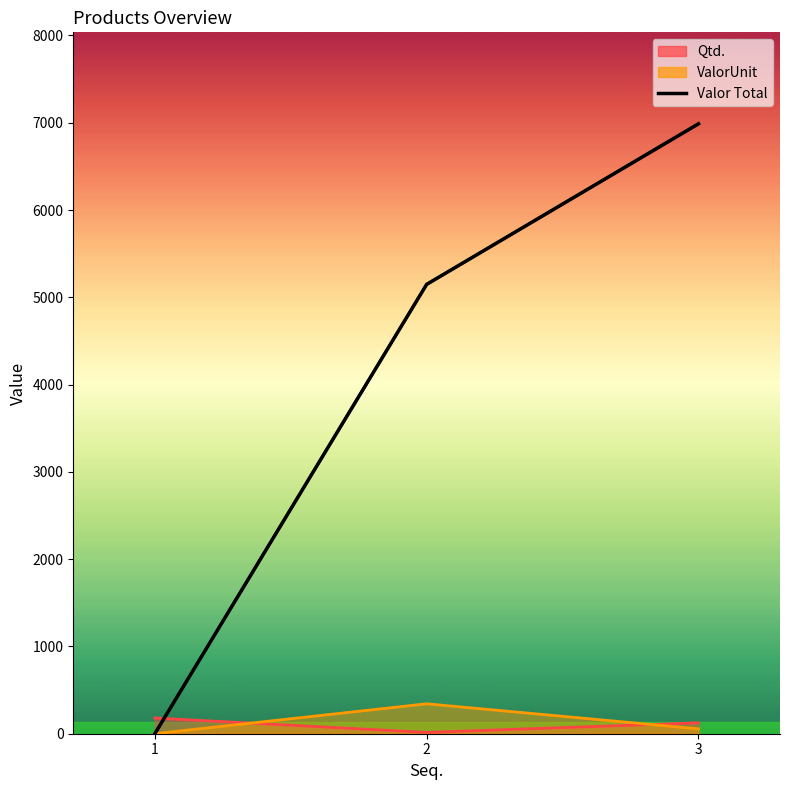

Is the value of Valor Total at 2 greater than the value of ValorUnit at 3?

Yes